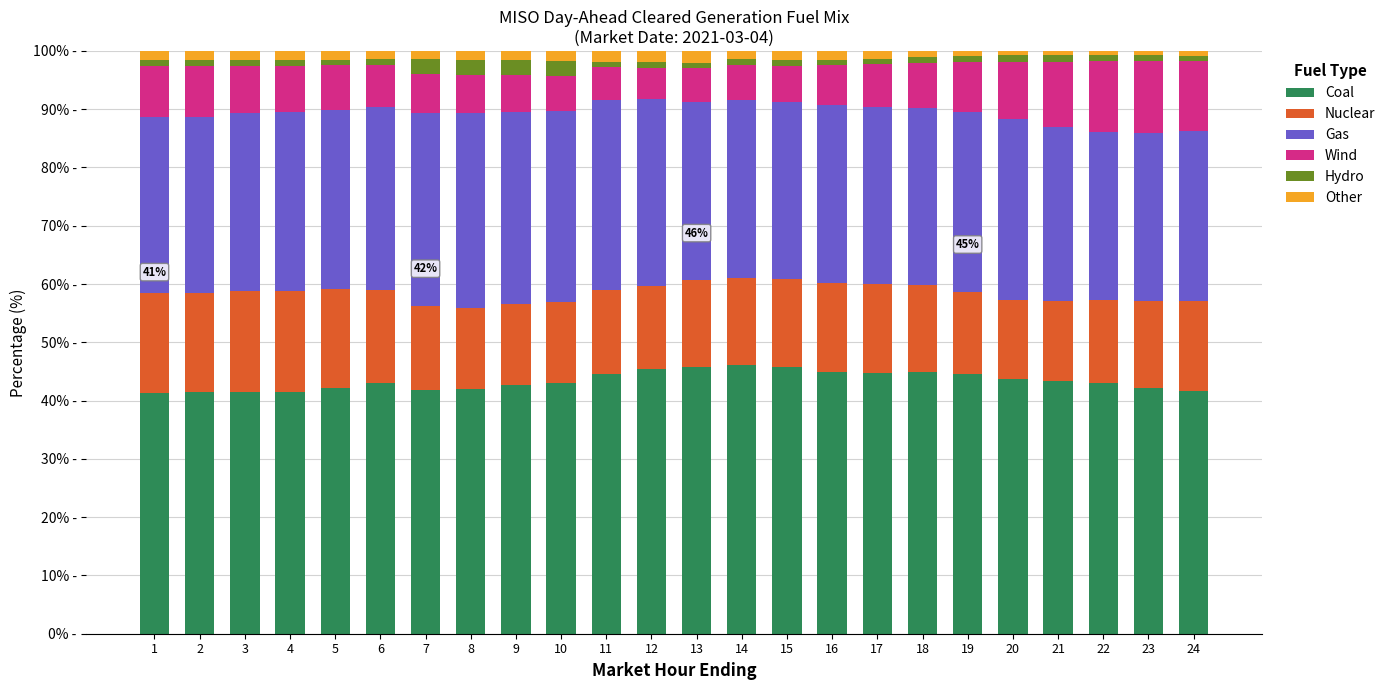

List the labels in order of Nuclear value, smallest first.

20, 21, 9, 8, 10, 19, 22, 12, 11, 7, 13, 18, 23, 14, 15, 17, 16, 24, 6, 5, 2, 1, 4, 3